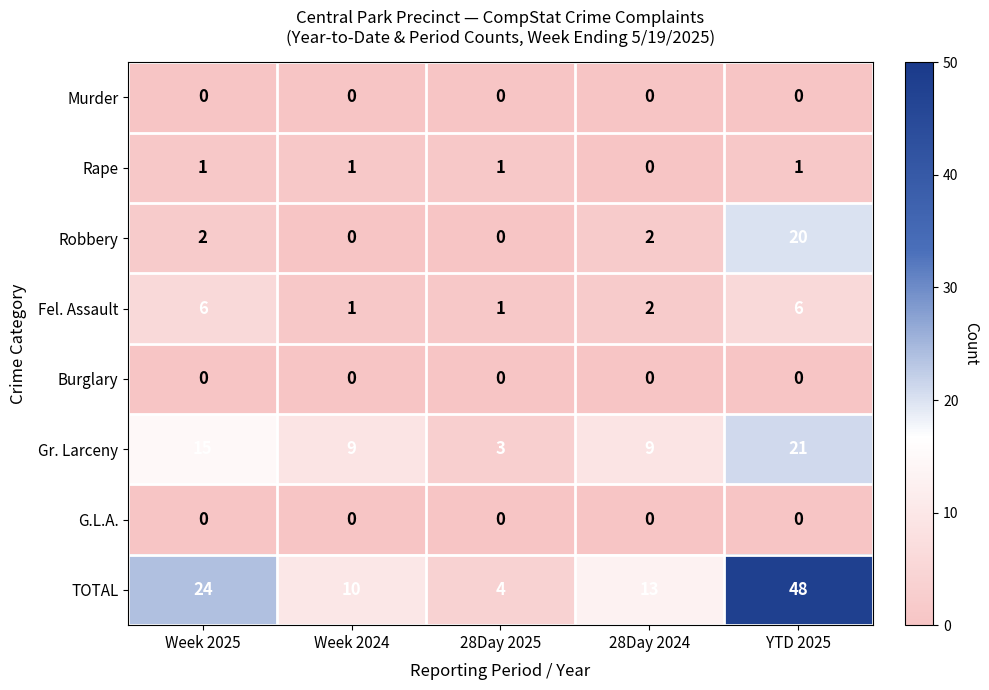

What is the highest value of the Fel. Assault series?

6